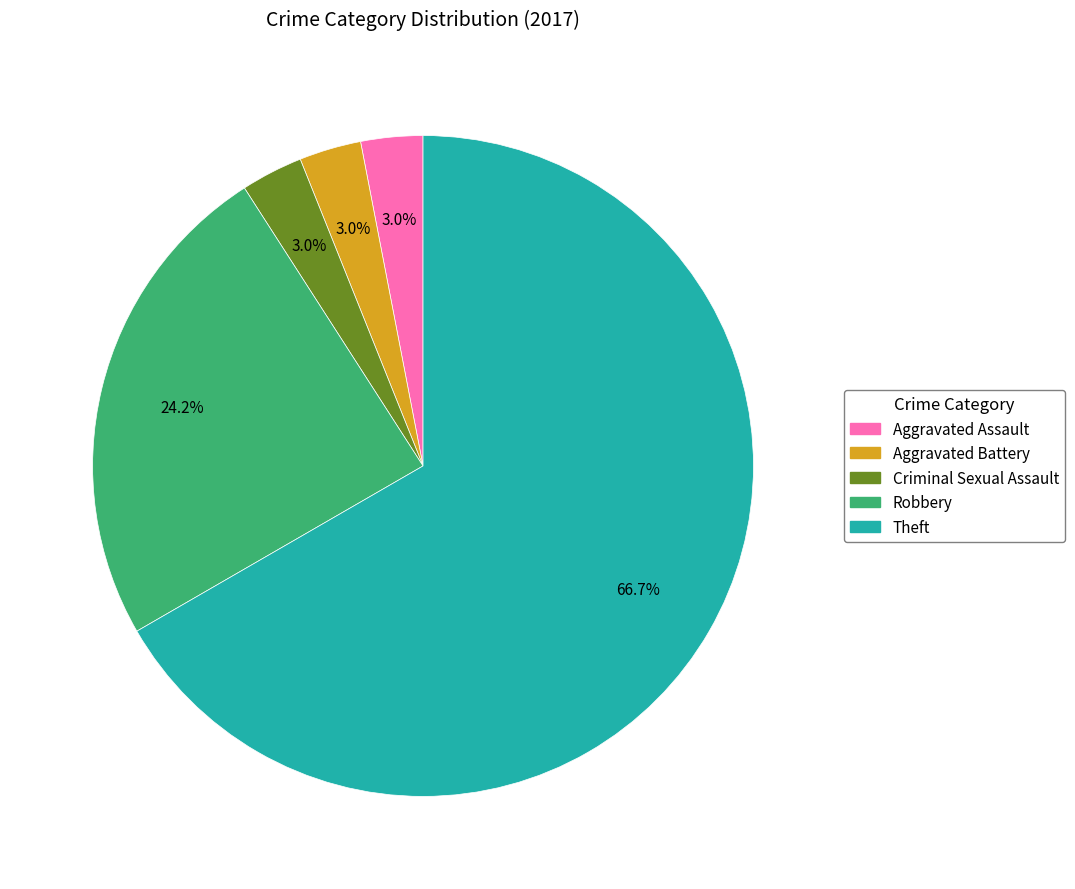

To the nearest percent, what is the combined percentage of Robbery and Criminal Sexual Assault?

27%